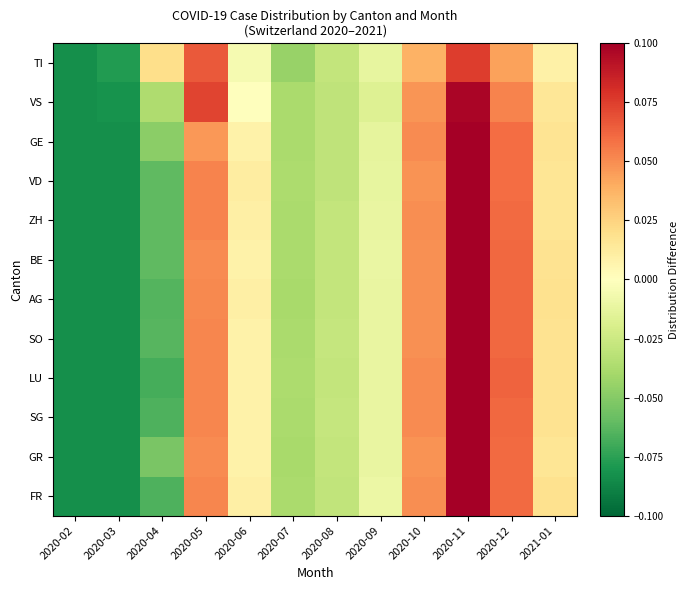

Reading left to right, transcribe all the data shown in this chart.

TI: 2020-02=-0.1	2020-03=-0.1	2020-04=0.0	2020-05=0.1	2020-06=-0.0	2020-07=-0.0	2020-08=-0.0	2020-09=-0.0	2020-10=0.0	2020-11=0.1	2020-12=0.0	2021-01=0.0
VS: 2020-02=-0.1	2020-03=-0.1	2020-04=-0.0	2020-05=0.1	2020-06=0.0	2020-07=-0.0	2020-08=-0.0	2020-09=-0.0	2020-10=0.0	2020-11=0.1	2020-12=0.1	2021-01=0.0
GE: 2020-02=-0.1	2020-03=-0.1	2020-04=-0.0	2020-05=0.0	2020-06=0.0	2020-07=-0.0	2020-08=-0.0	2020-09=-0.0	2020-10=0.1	2020-11=0.1	2020-12=0.1	2021-01=0.0
VD: 2020-02=-0.1	2020-03=-0.1	2020-04=-0.1	2020-05=0.1	2020-06=0.0	2020-07=-0.0	2020-08=-0.0	2020-09=-0.0	2020-10=0.0	2020-11=0.1	2020-12=0.1	2021-01=0.0
ZH: 2020-02=-0.1	2020-03=-0.1	2020-04=-0.1	2020-05=0.1	2020-06=0.0	2020-07=-0.0	2020-08=-0.0	2020-09=-0.0	2020-10=0.0	2020-11=0.1	2020-12=0.1	2021-01=0.0
BE: 2020-02=-0.1	2020-03=-0.1	2020-04=-0.1	2020-05=0.1	2020-06=0.0	2020-07=-0.0	2020-08=-0.0	2020-09=-0.0	2020-10=0.0	2020-11=0.1	2020-12=0.1	2021-01=0.0
AG: 2020-02=-0.1	2020-03=-0.1	2020-04=-0.1	2020-05=0.1	2020-06=0.0	2020-07=-0.0	2020-08=-0.0	2020-09=-0.0	2020-10=0.0	2020-11=0.1	2020-12=0.1	2021-01=0.0
SO: 2020-02=-0.1	2020-03=-0.1	2020-04=-0.1	2020-05=0.1	2020-06=0.0	2020-07=-0.0	2020-08=-0.0	2020-09=-0.0	2020-10=0.0	2020-11=0.1	2020-12=0.1	2021-01=0.0
LU: 2020-02=-0.1	2020-03=-0.1	2020-04=-0.1	2020-05=0.1	2020-06=0.0	2020-07=-0.0	2020-08=-0.0	2020-09=-0.0	2020-10=0.1	2020-11=0.1	2020-12=0.1	2021-01=0.0
SG: 2020-02=-0.1	2020-03=-0.1	2020-04=-0.1	2020-05=0.1	2020-06=0.0	2020-07=-0.0	2020-08=-0.0	2020-09=-0.0	2020-10=0.1	2020-11=0.1	2020-12=0.1	2021-01=0.0
GR: 2020-02=-0.1	2020-03=-0.1	2020-04=-0.1	2020-05=0.1	2020-06=0.0	2020-07=-0.0	2020-08=-0.0	2020-09=-0.0	2020-10=0.0	2020-11=0.1	2020-12=0.1	2021-01=0.0
FR: 2020-02=-0.1	2020-03=-0.1	2020-04=-0.1	2020-05=0.1	2020-06=0.0	2020-07=-0.0	2020-08=-0.0	2020-09=-0.0	2020-10=0.0	2020-11=0.1	2020-12=0.1	2021-01=0.0